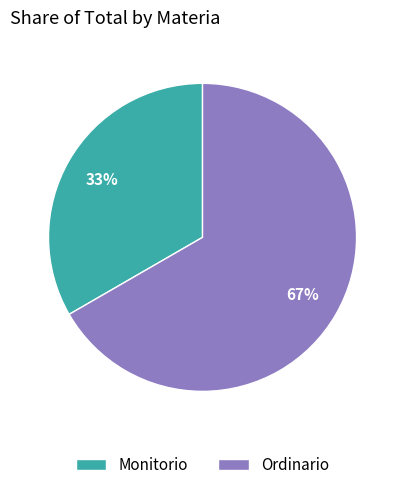

Do Ordinario and Monitorio together represent more than half of the pie?

Yes